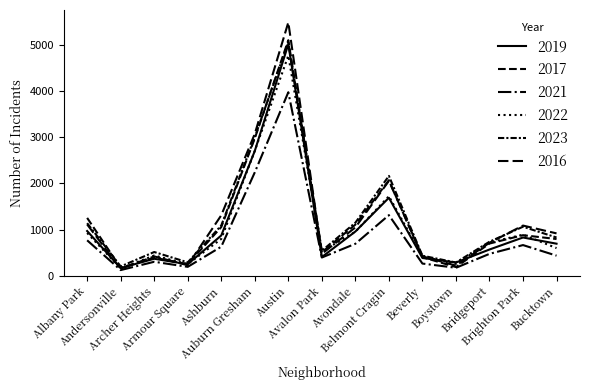

At which label is 2022 closest to 2459?

Auburn Gresham